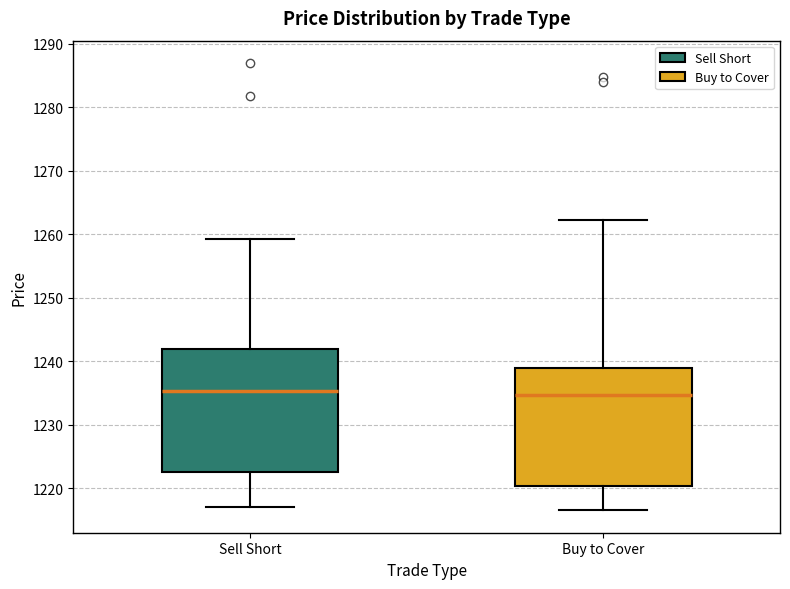

Where is the lower edge of the box for Sell Short on the y-axis? The values are not printed on the chart, so give them approximately, as read against the axis.

1223